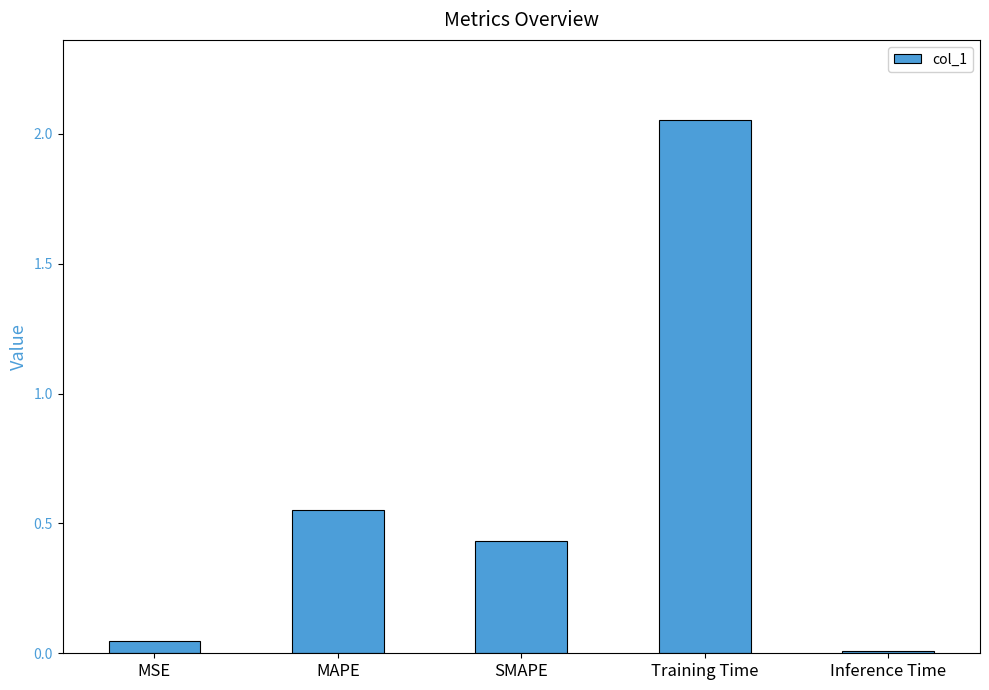

What is the sum of all values?

3.1